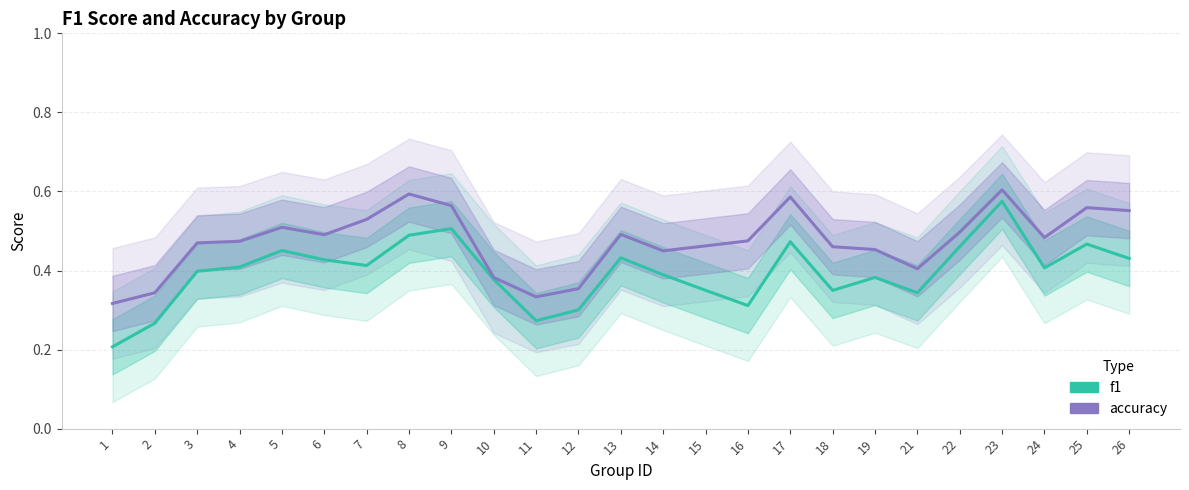

At 14, list the series in order from largest to smallest.

accuracy, f1